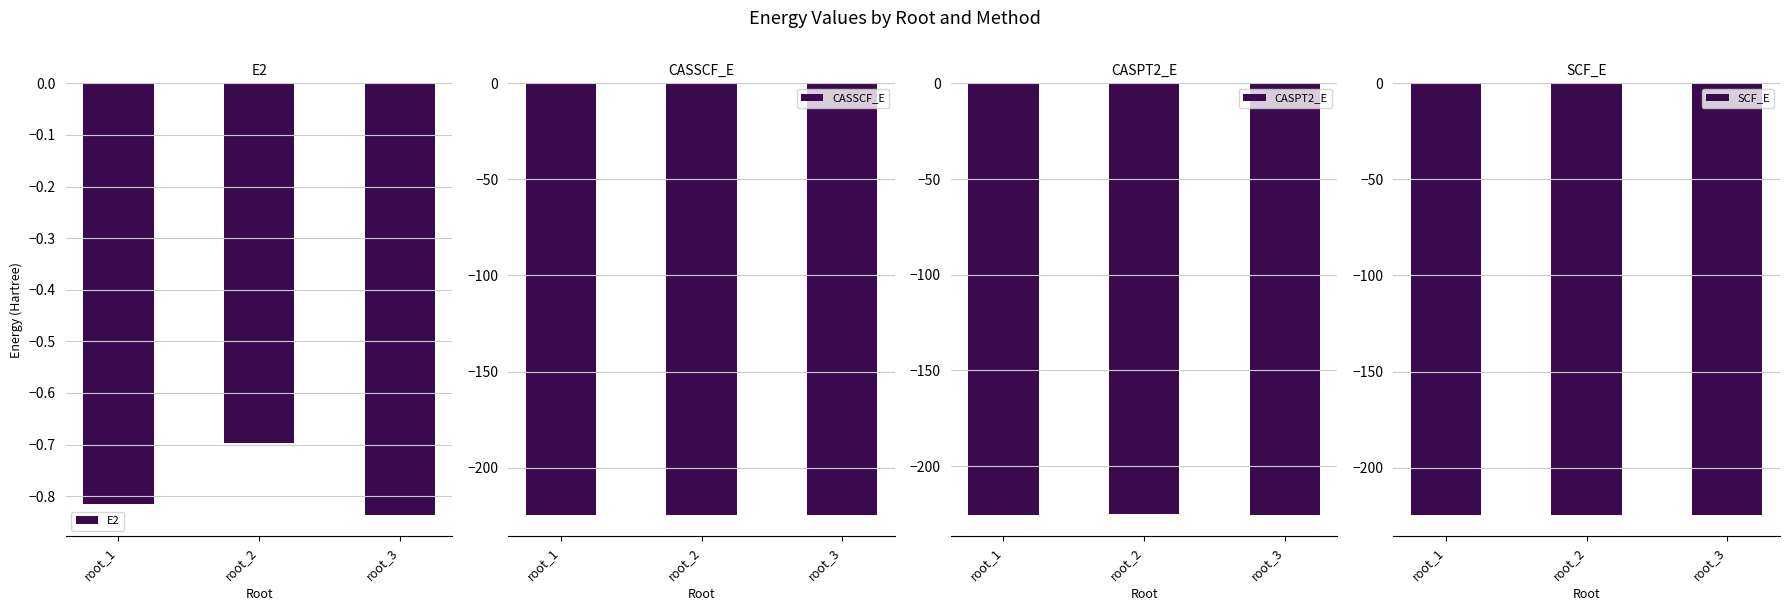

How many groups of bars are there?

3